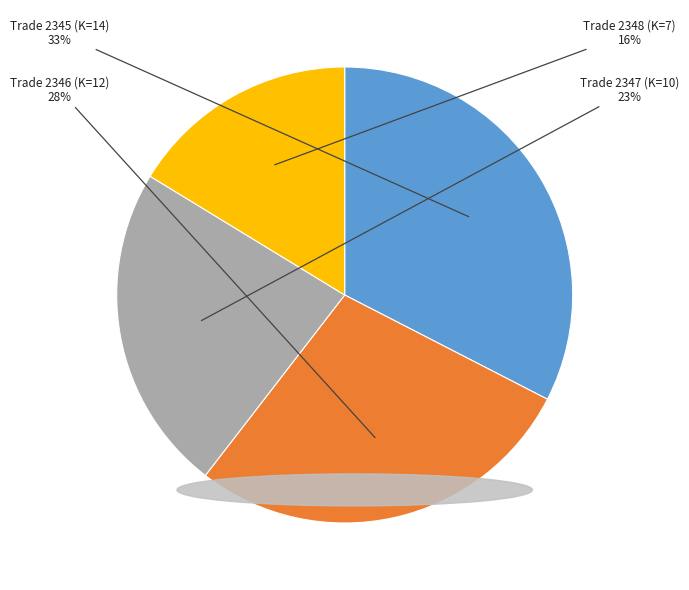

Is there a majority slice in this chart?

No